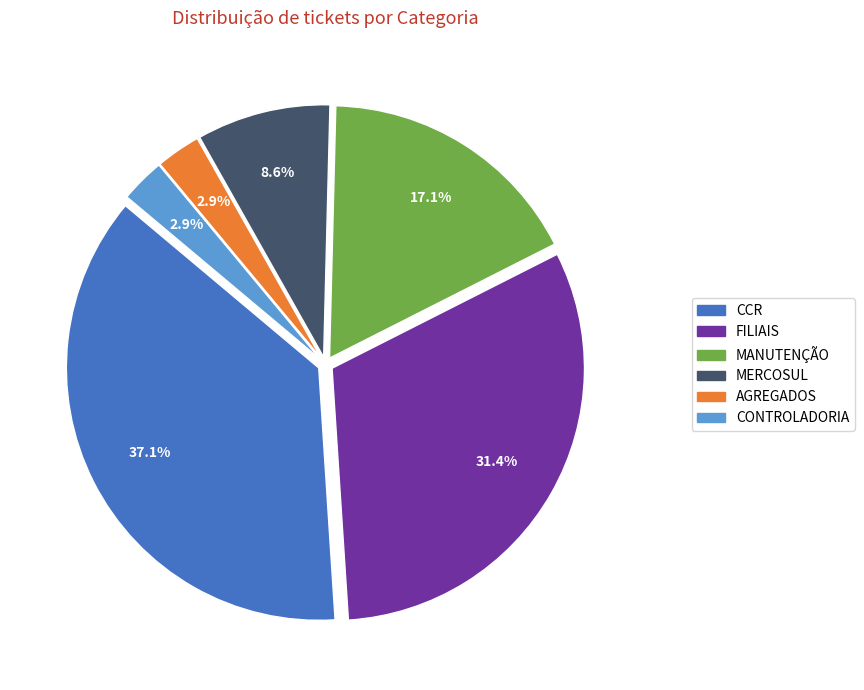

True or false: MANUTENÇÃO accounts for 5% of the total.

False